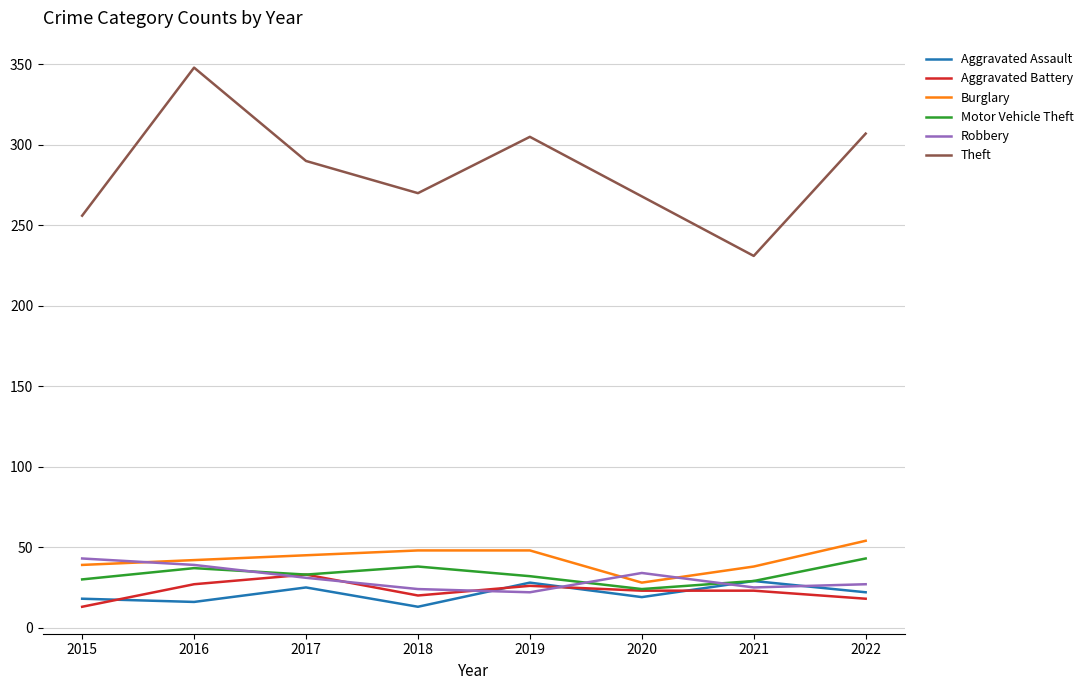

What is the spread (max minus min) of values at 2019?

283